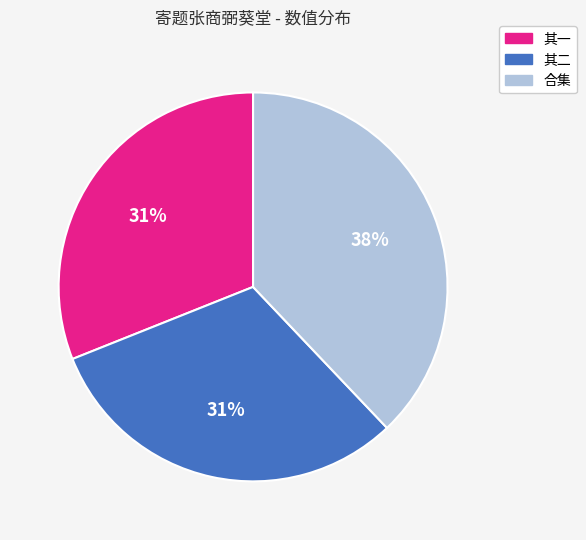

Which has a higher value, 合集 or 其一?

合集